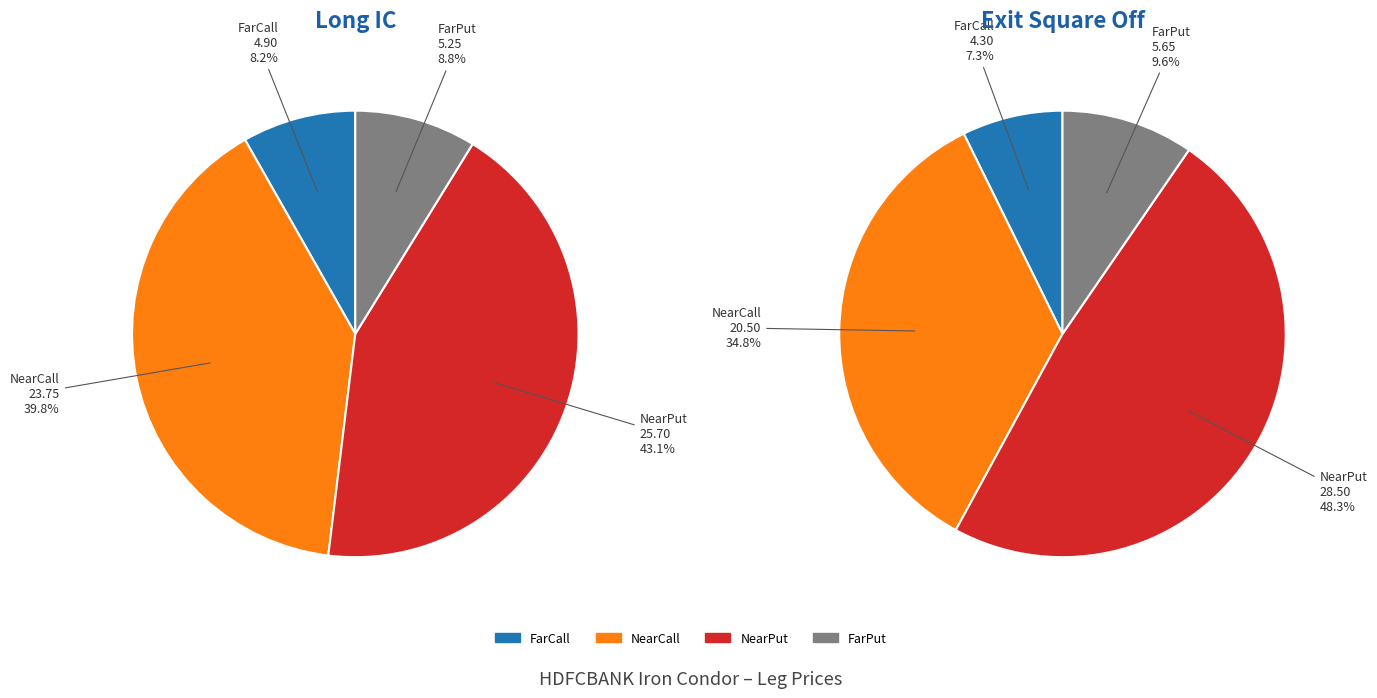

Does NearPut represent more than half of the total?

No